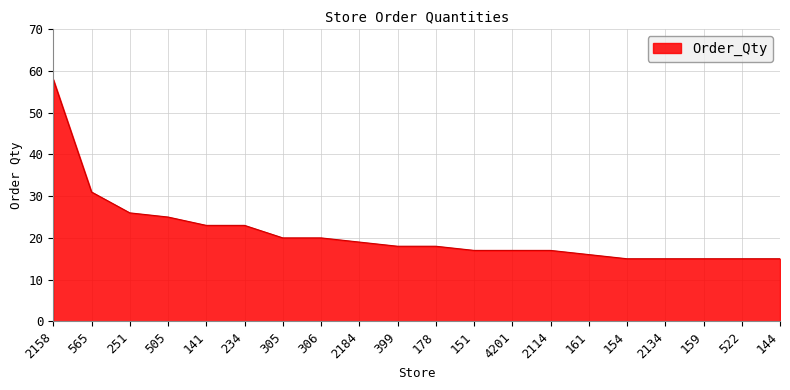

How many distinct data groups are displayed?

1